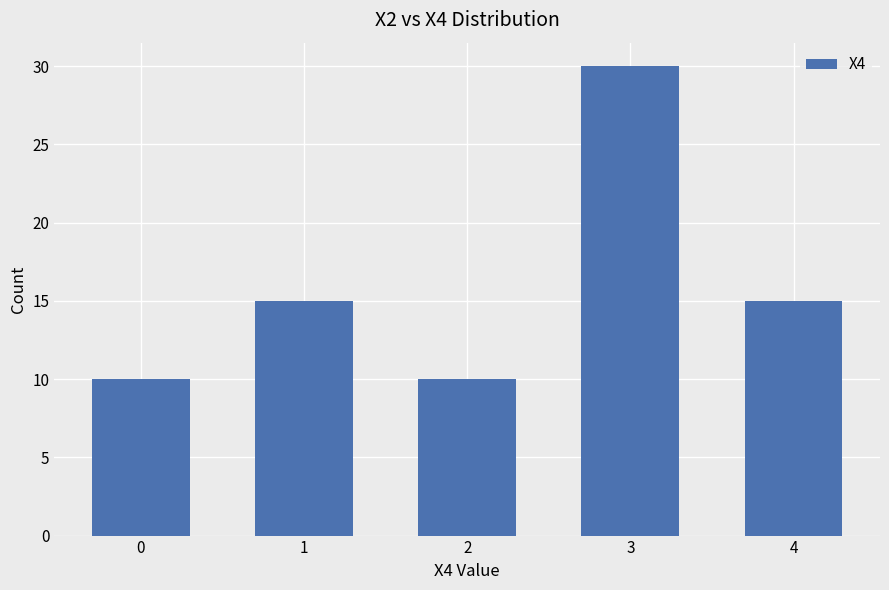

Are the bars grouped side by side (vs. stacked)?

No